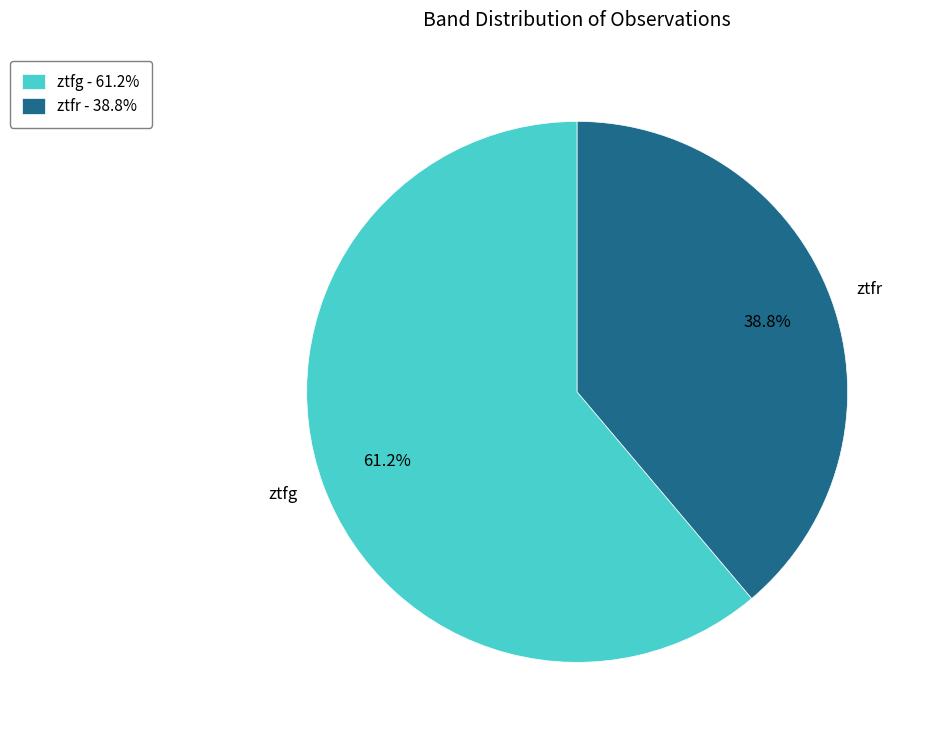

To the nearest percent, what is the difference between the ztfr and ztfg slice percentages?

22%